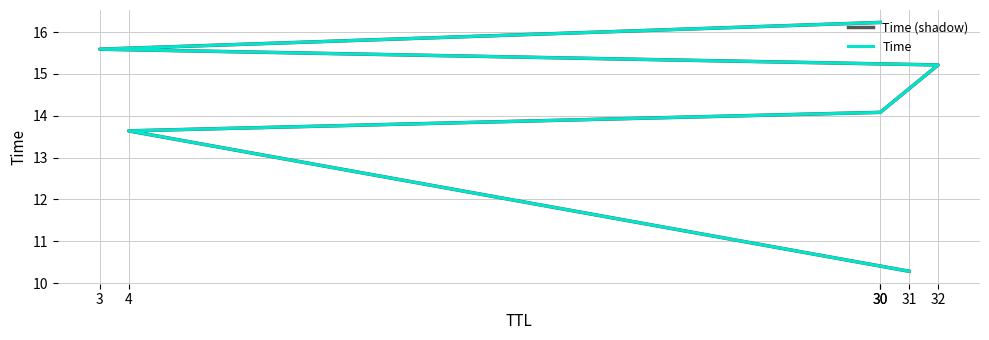

Does the chart have visible grid lines?

Yes